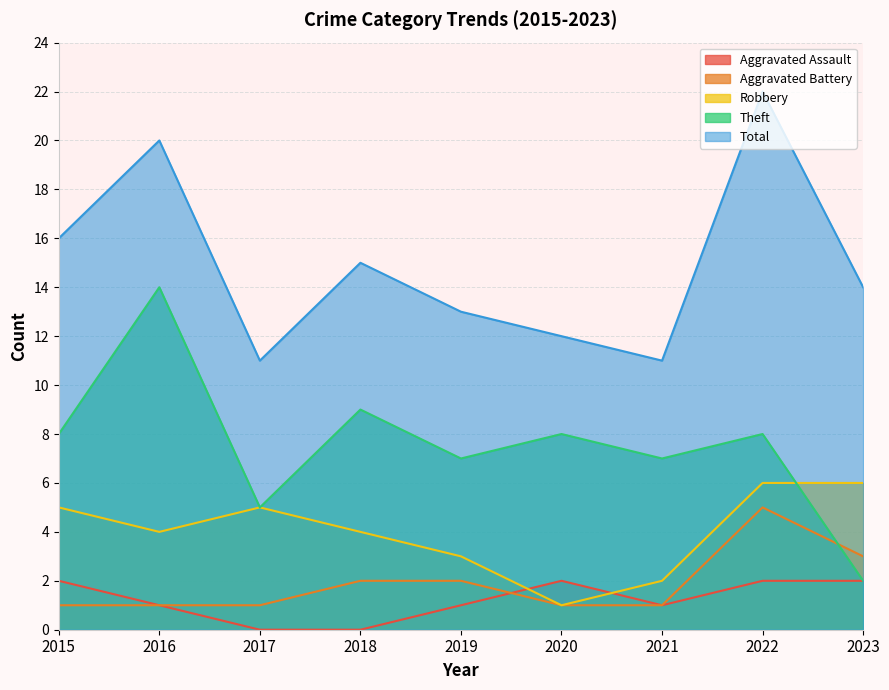

True or false: Theft has a value of 2 at 2020.

False